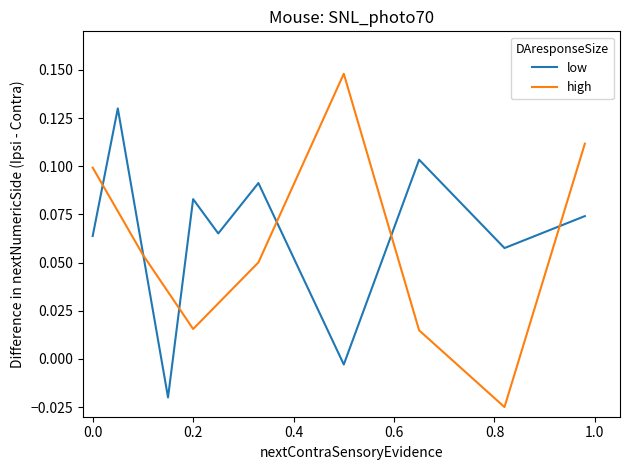

True or false: low has a value of 0.0 at 0.0.

False